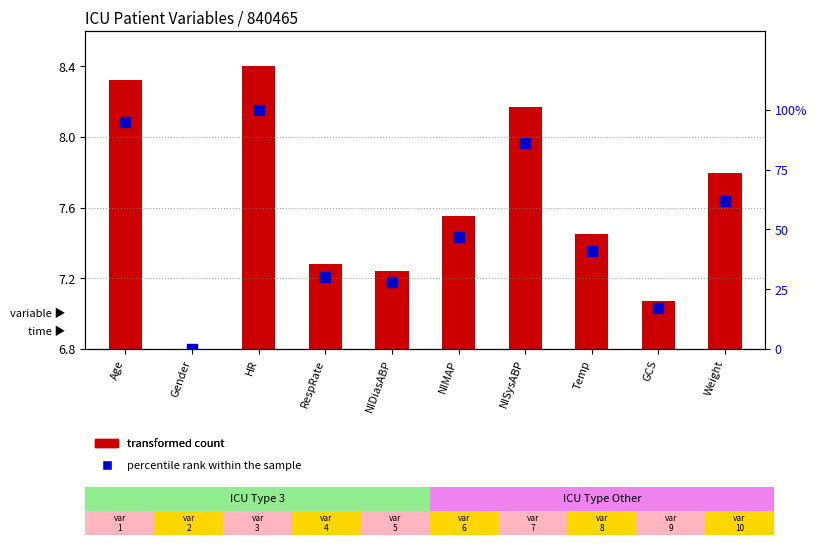

Which series reaches the minimum Y coordinate?

transformed count